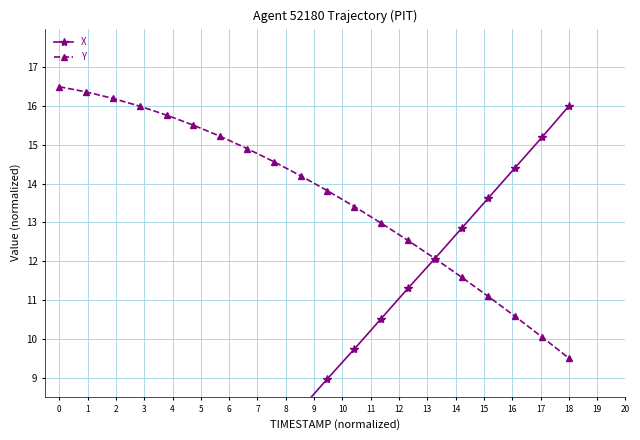

True or false: Y has more than 1 points higher than both neighbors.

False